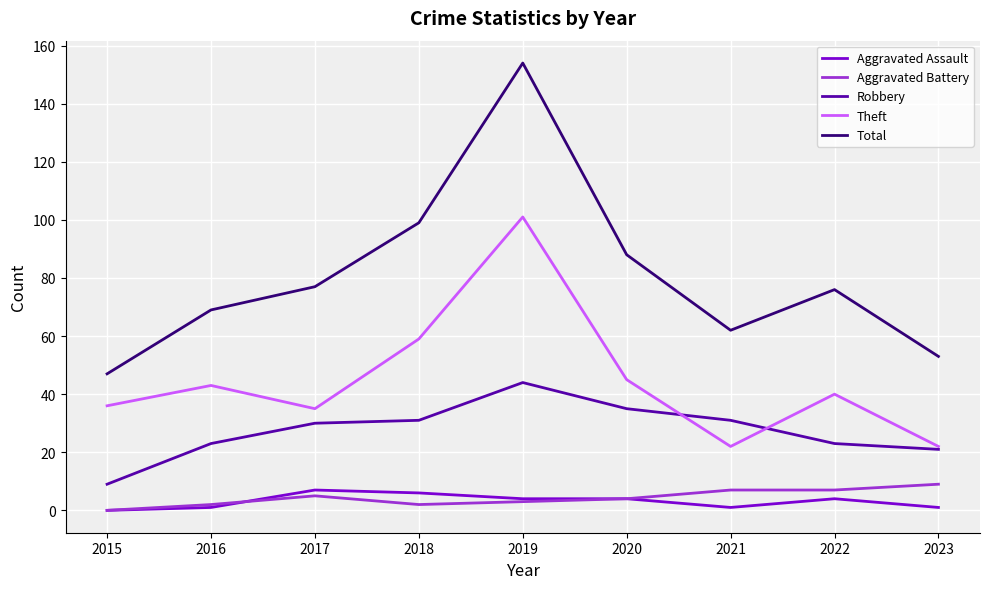

Reading right to left, transcribe all the data shown in this chart.

Aggravated Assault: 2023=1	2022=4	2021=1	2020=4	2019=4	2018=6	2017=7	2016=1	2015=0
Aggravated Battery: 2023=9	2022=7	2021=7	2020=4	2019=3	2018=2	2017=5	2016=2	2015=0
Robbery: 2023=21	2022=23	2021=31	2020=35	2019=44	2018=31	2017=30	2016=23	2015=9
Theft: 2023=22	2022=40	2021=22	2020=45	2019=101	2018=59	2017=35	2016=43	2015=36
Total: 2023=53	2022=76	2021=62	2020=88	2019=154	2018=99	2017=77	2016=69	2015=47